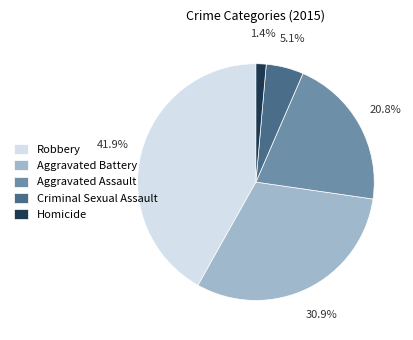

To the nearest percent, what is the combined percentage of Aggravated Battery and Aggravated Assault?

52%